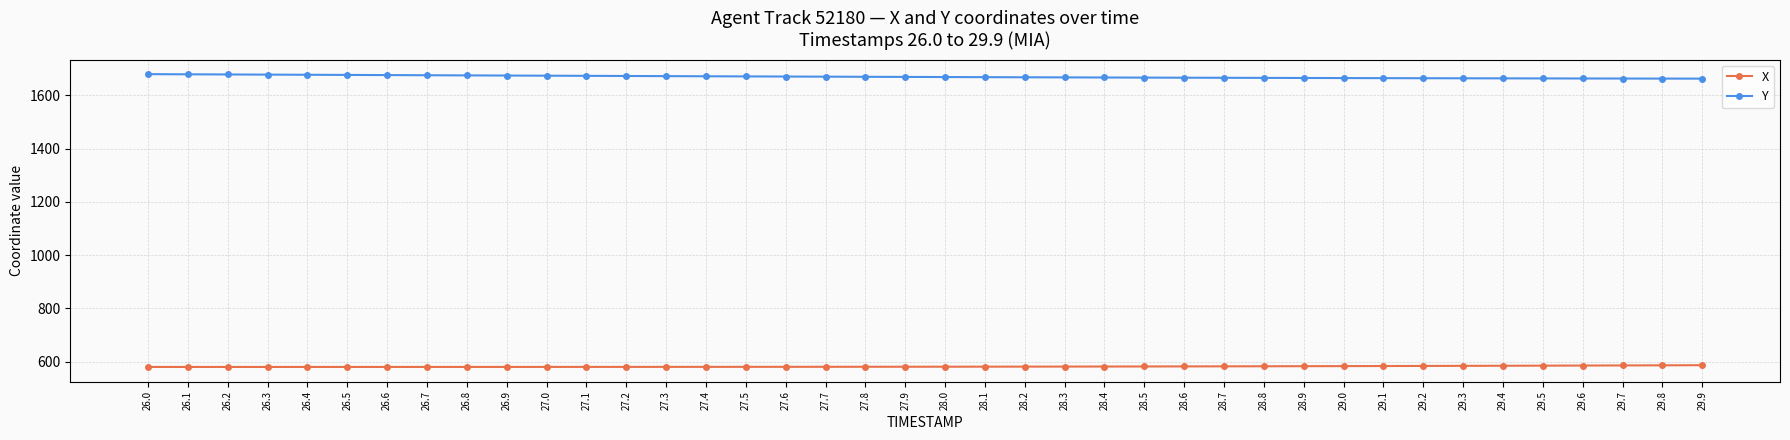

What is the minimum value for X?

580.1